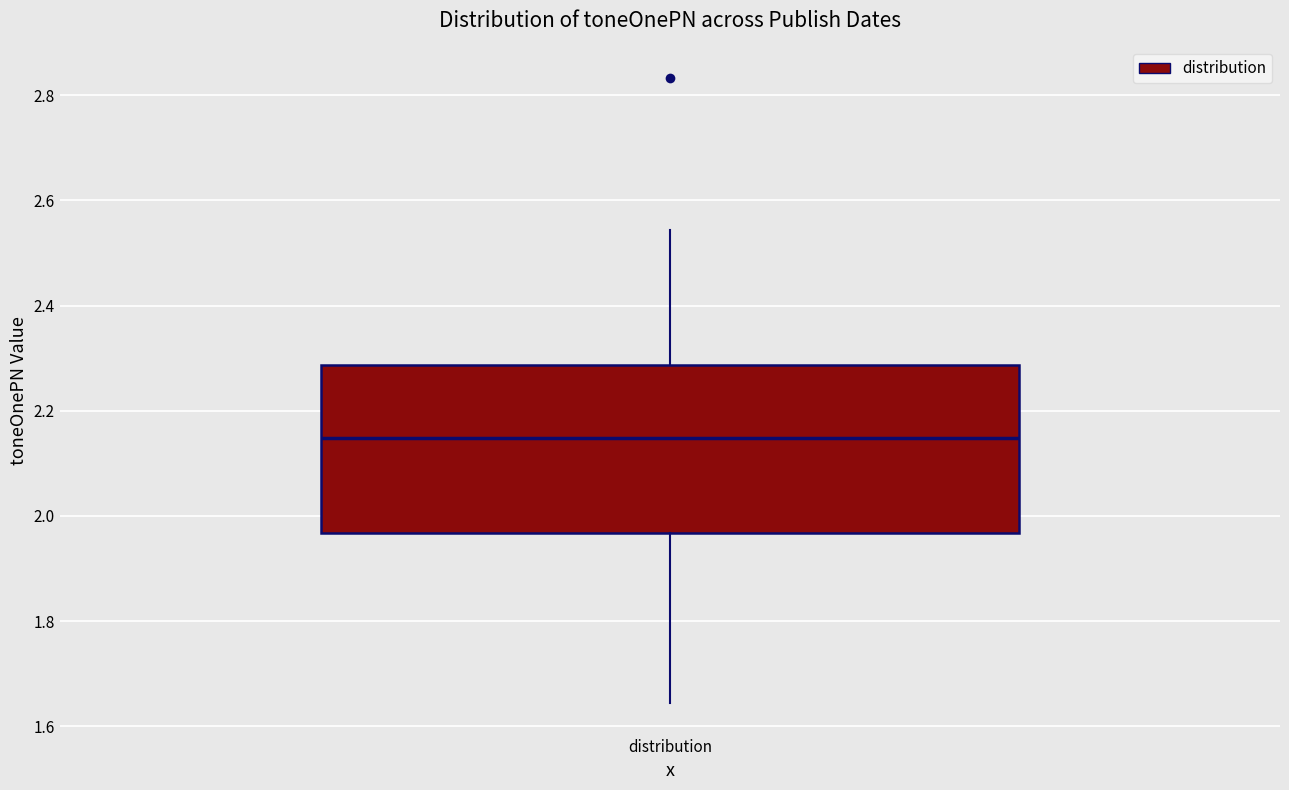

Read this box plot against the y-axis: the position of the median line, the range covered by the box, and the ends of both whiskers. The values are not printed on the chart, so give them approximately, as read against the axis.

median 2.14, box 1.96 to 2.28, whiskers 1.64 to 2.54